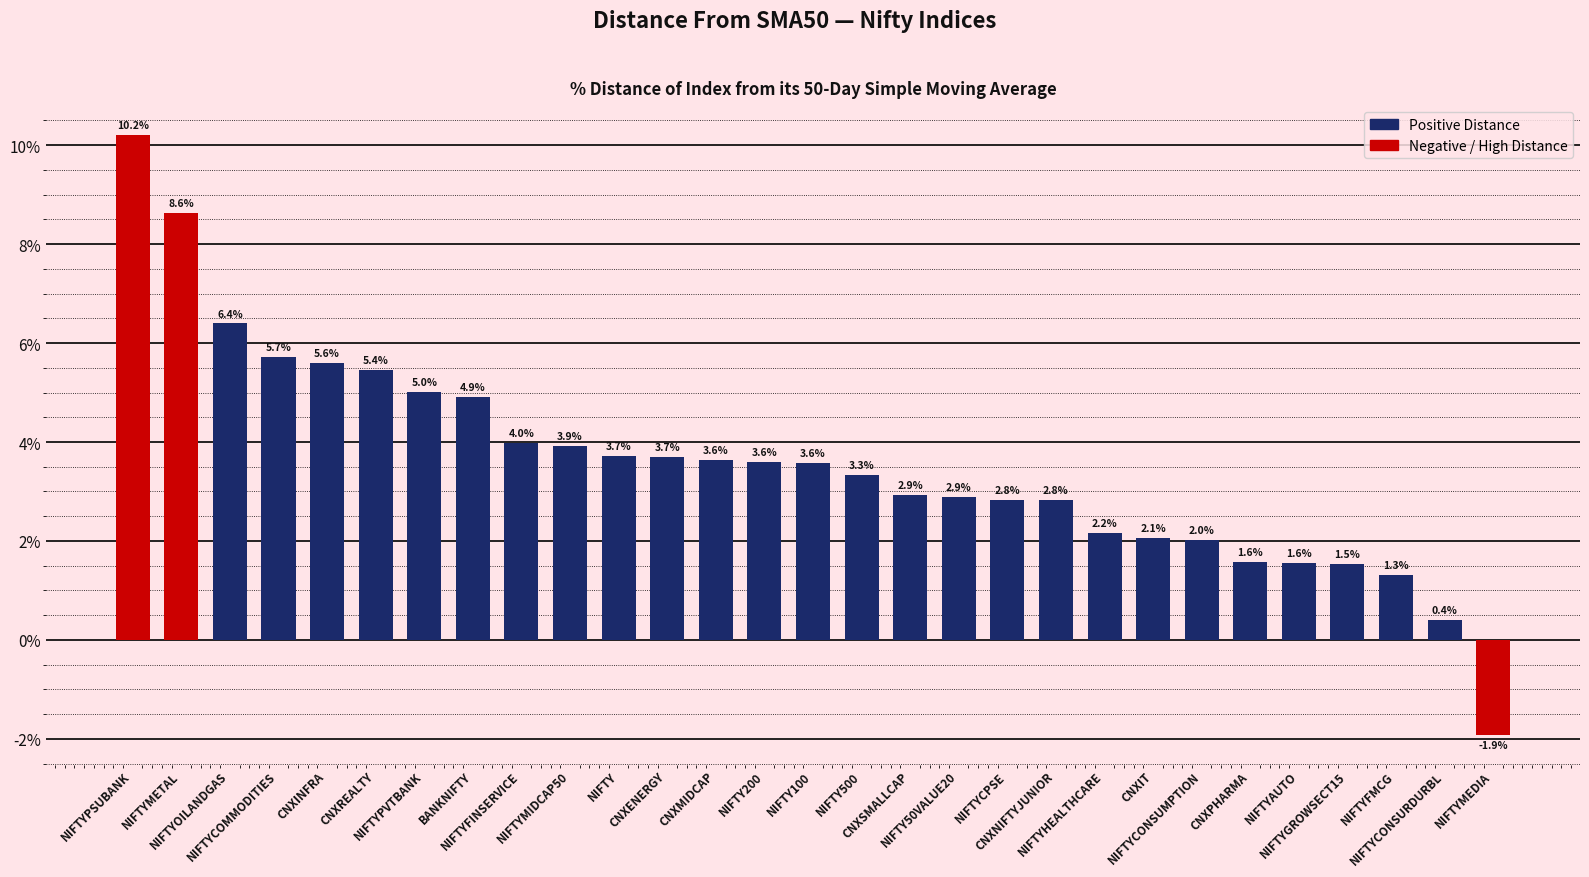

Which has a higher value, BANKNIFTY or NIFTY50VALUE20?

BANKNIFTY